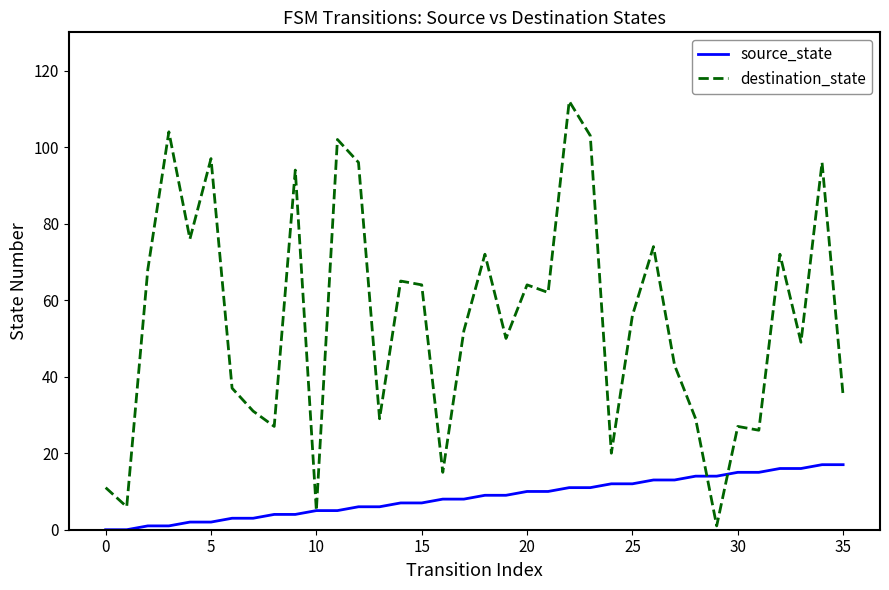

Rank the series by their maximum value, from highest to lowest.

destination_state, source_state